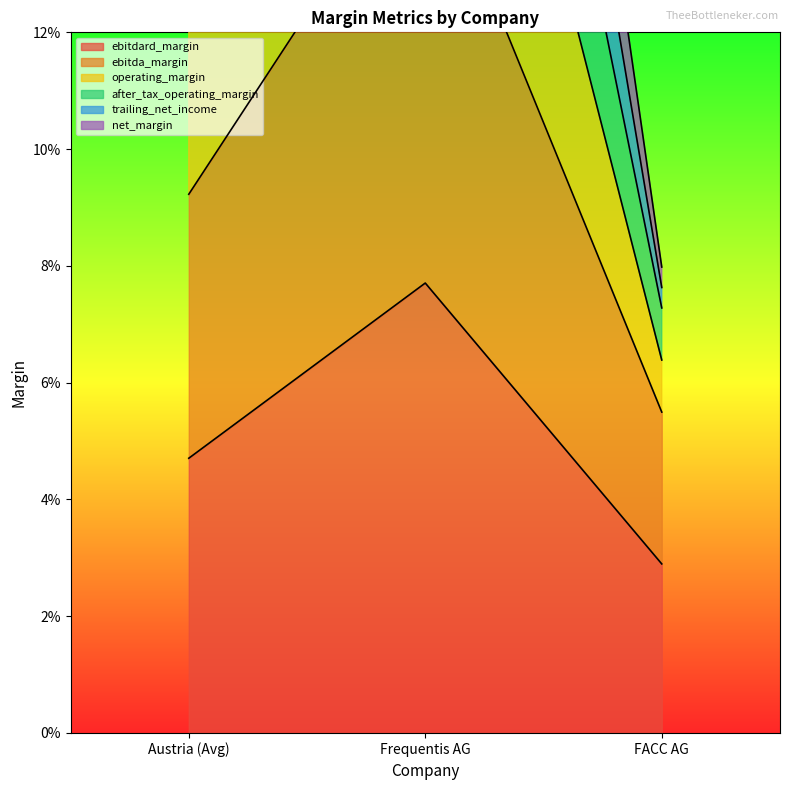

Rank the series at Austria (Avg) from lowest to highest value.

ebitdard_margin, ebitda_margin, operating_margin, after_tax_operating_margin, net_margin, trailing_net_income